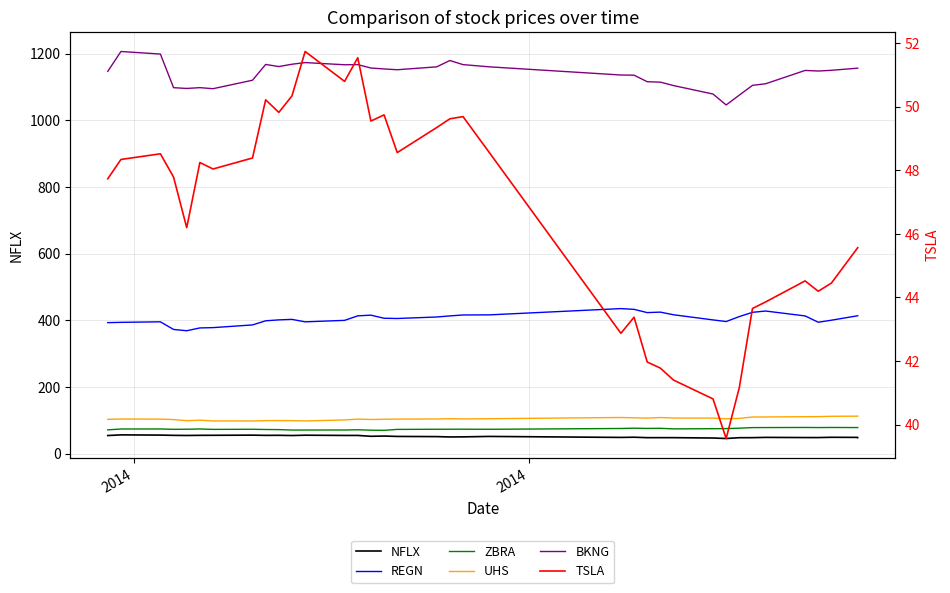

What are all the series names shown in the legend?

NFLX, REGN, ZBRA, UHS, BKNG, TSLA